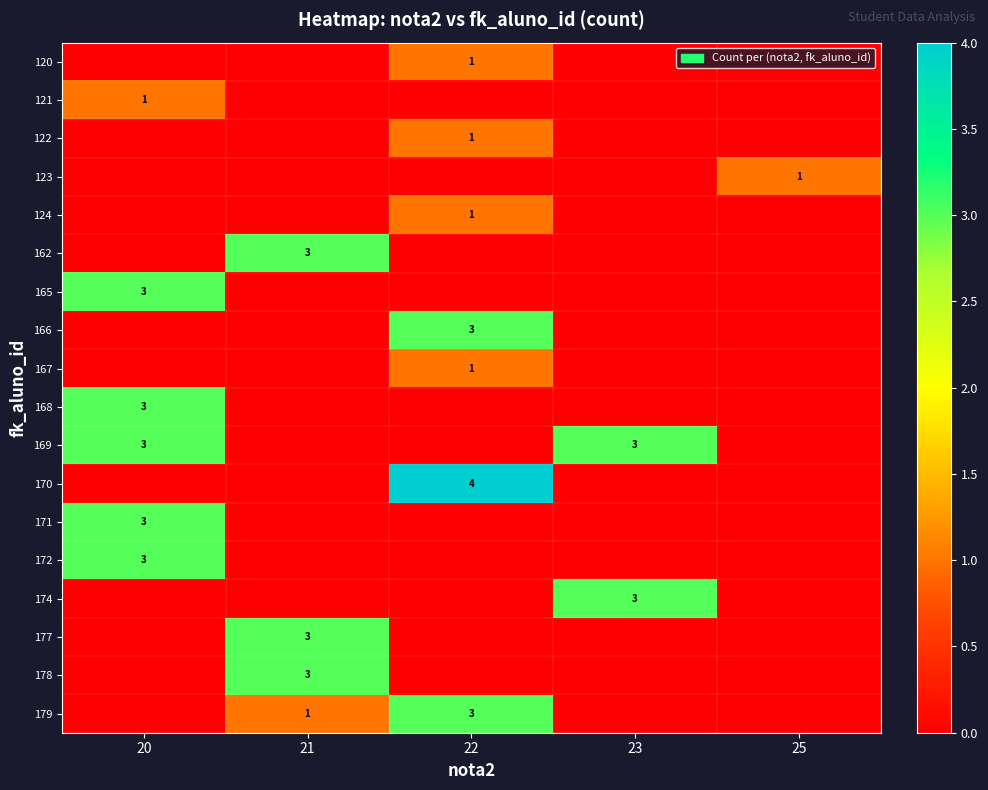

List the labels in order of row_4 value, largest first.

22, 20, 21, 23, 25